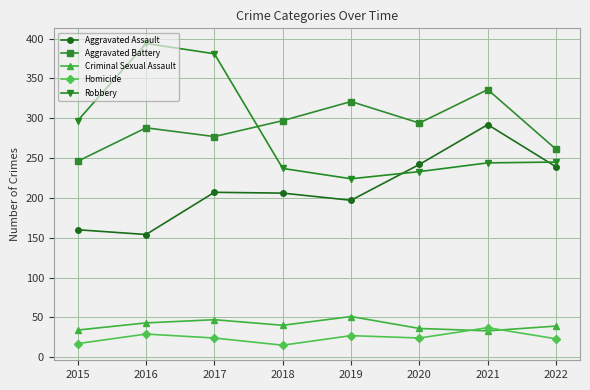

At how many categories does at least one series exceed 187?

8